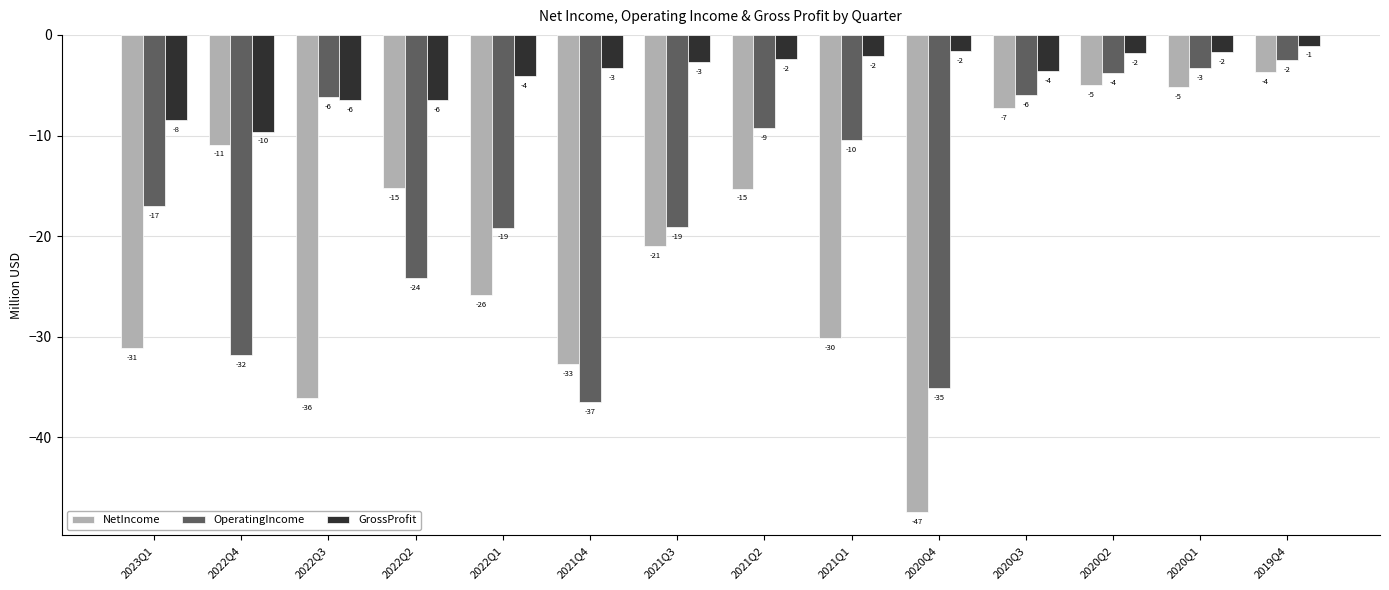

What is the label of the 10th bar from the left?

2020Q4